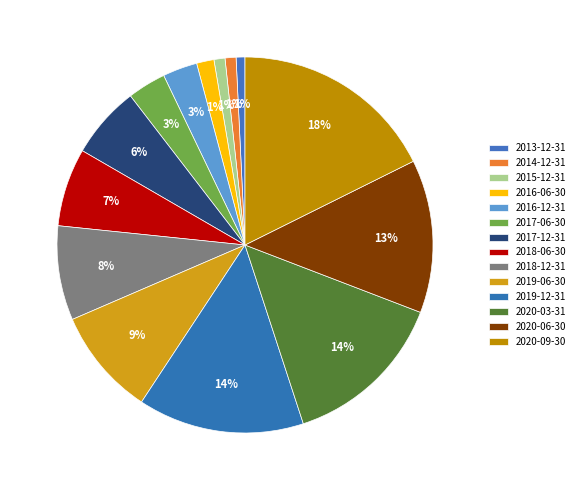

How many slices are in this pie chart?

14